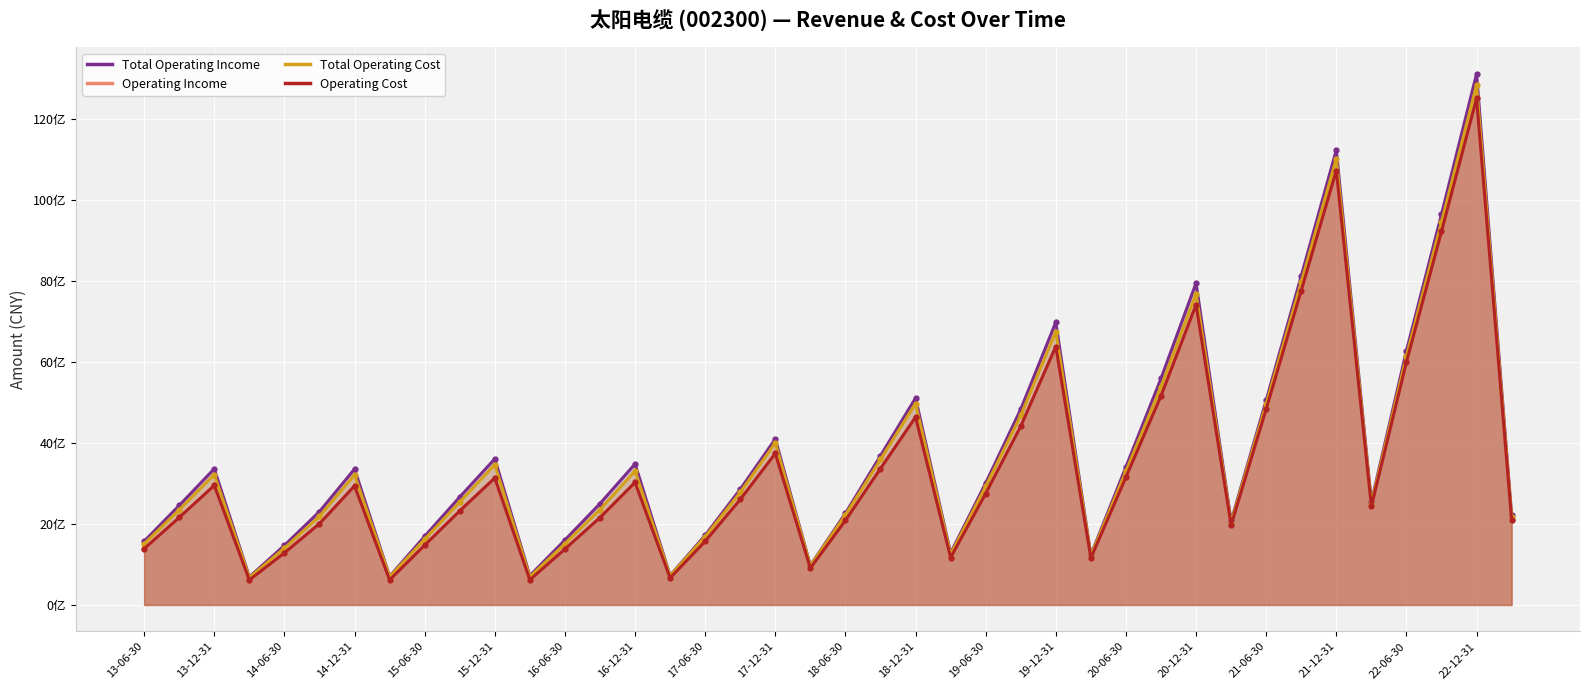

The value of Total Operating Cost at 2023-03-31 is 3594386518.6. True or false?

False